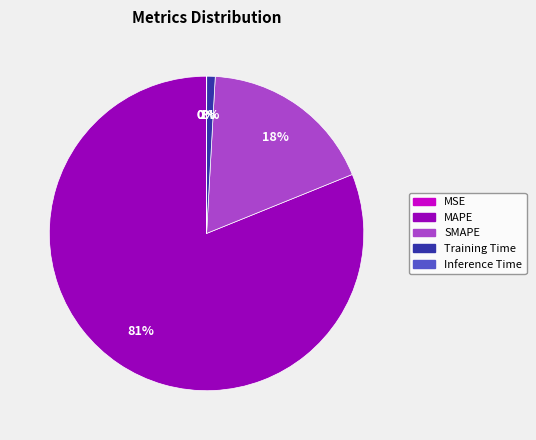

What is the largest slice in the pie chart?

MAPE